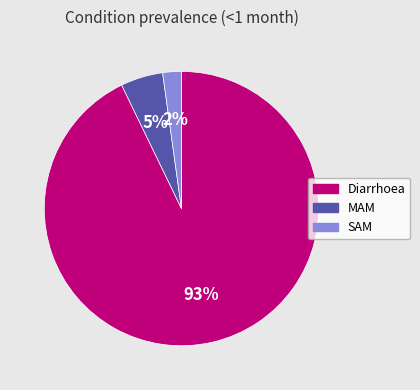

Does MAM represent more than half of the total?

No